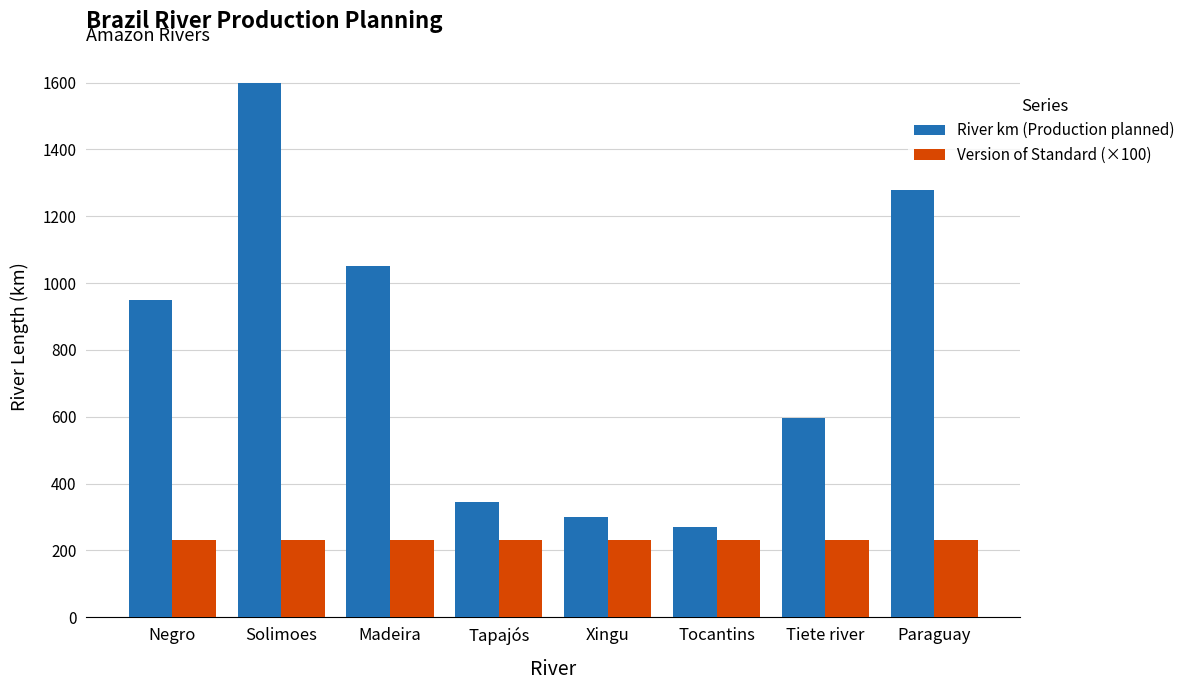

What is the label of the 6th bar from the left?

Tocantins